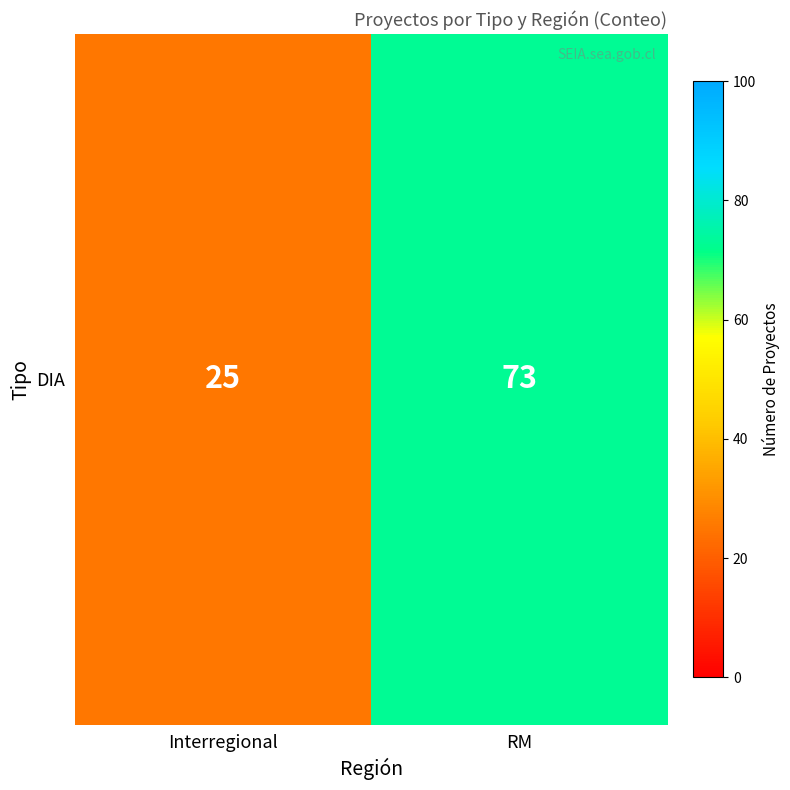

How many series are shown in this chart?

1